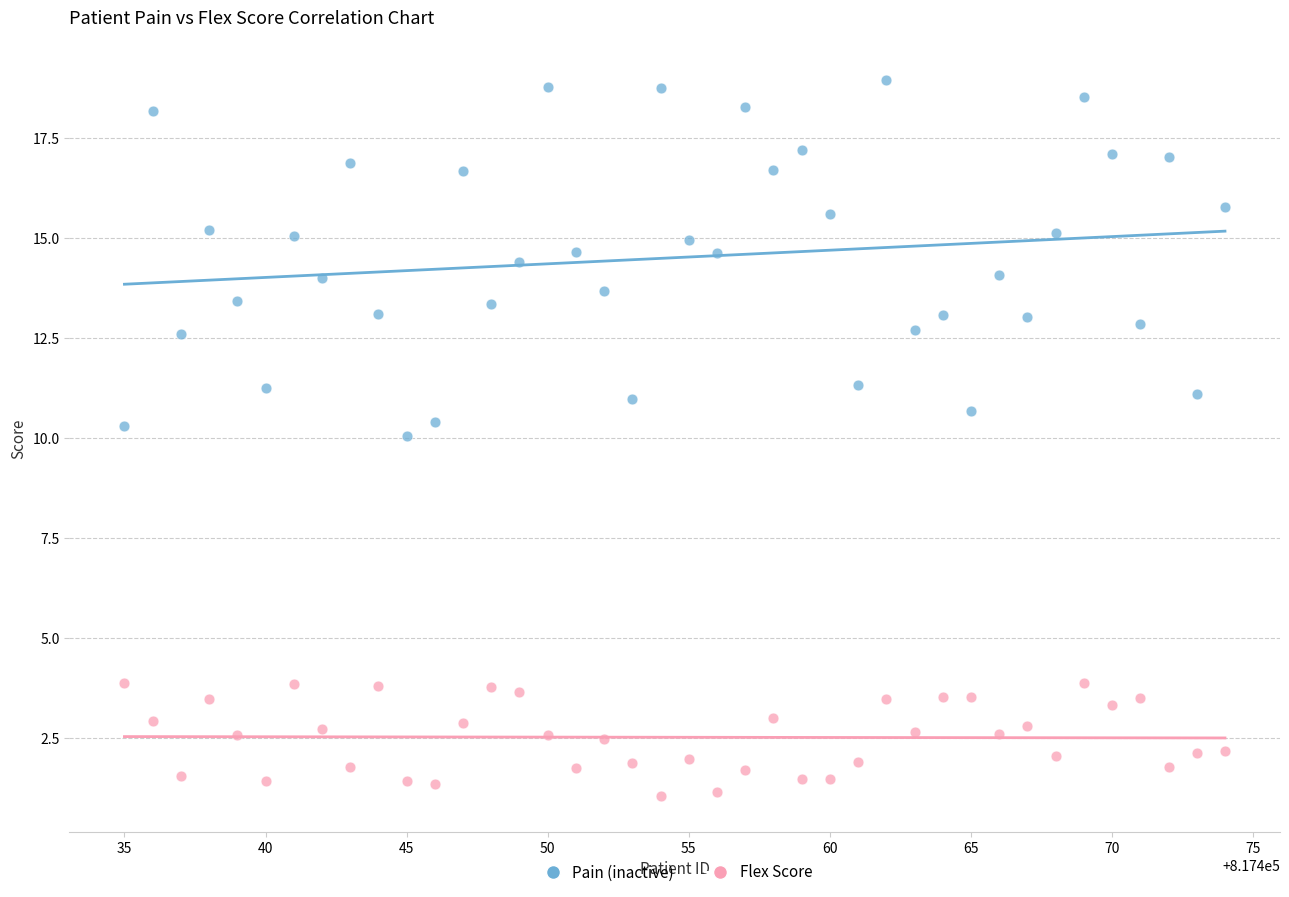

Across all data points, what is the range of X values (max minus min)?

39.0